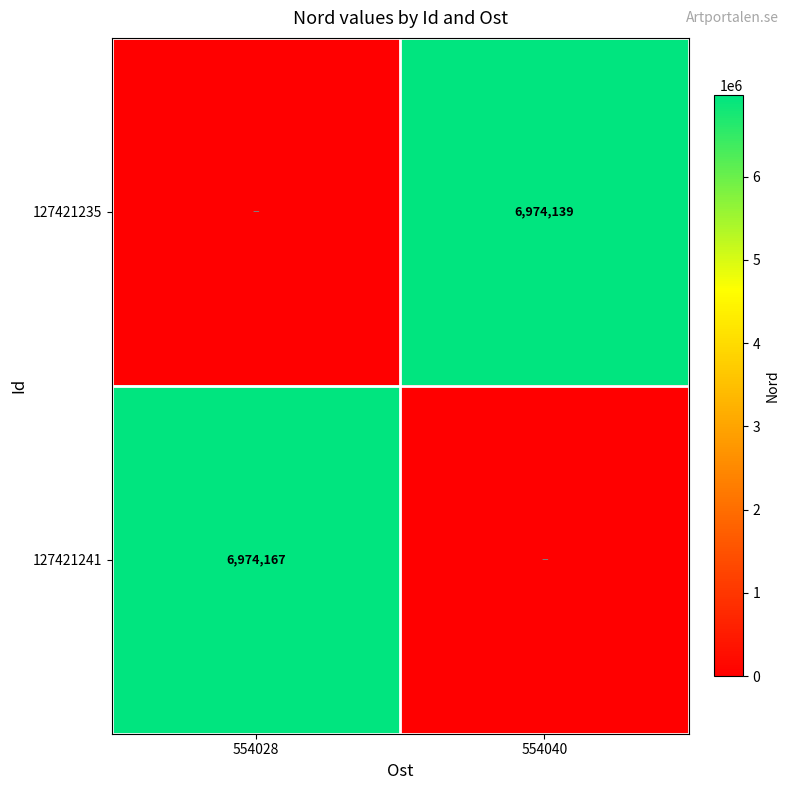

The value of 127421241 at 554028 is 12460024. True or false?

False